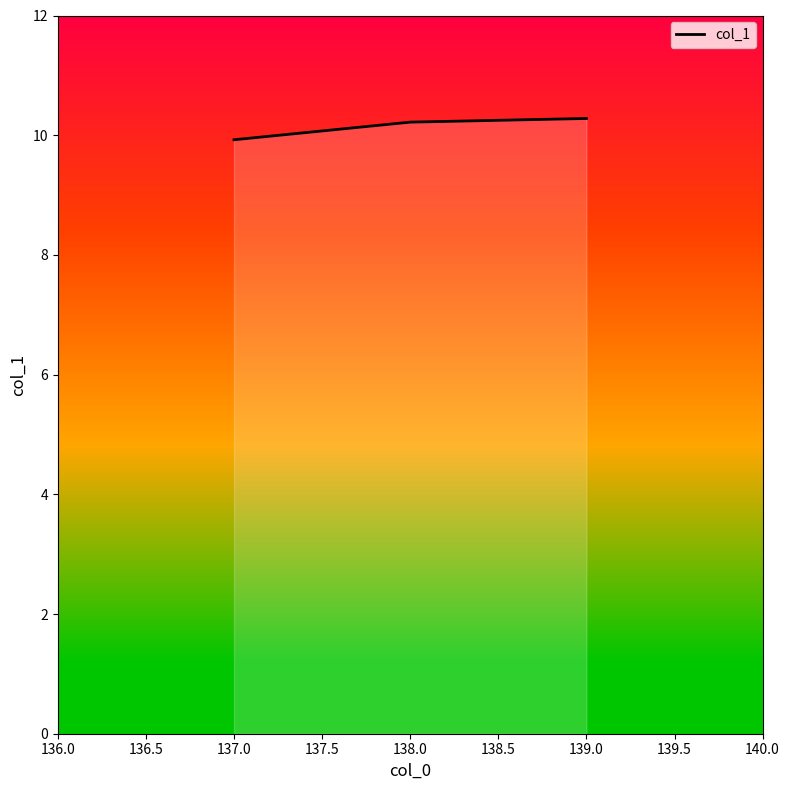

At which label does the data first exceed 10?

138.0